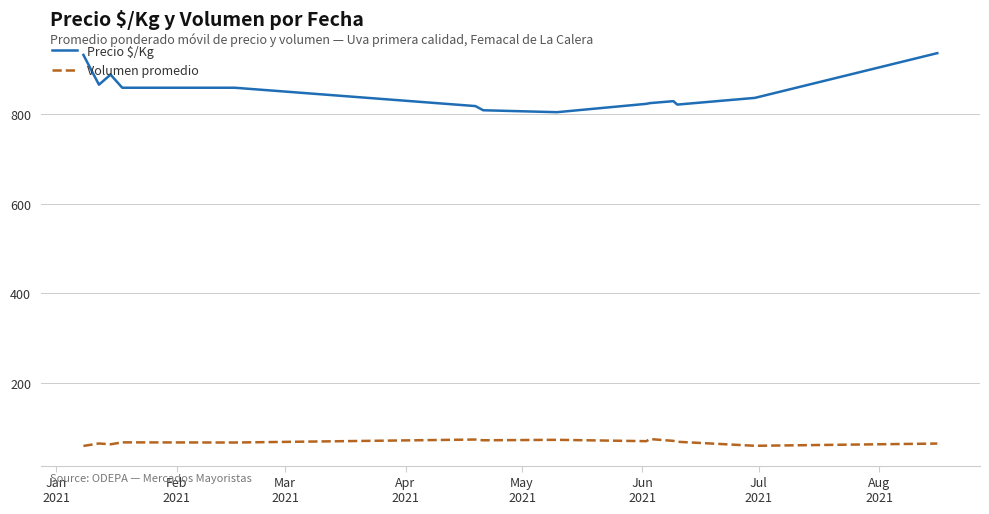

What is the smallest value displayed?

59.0